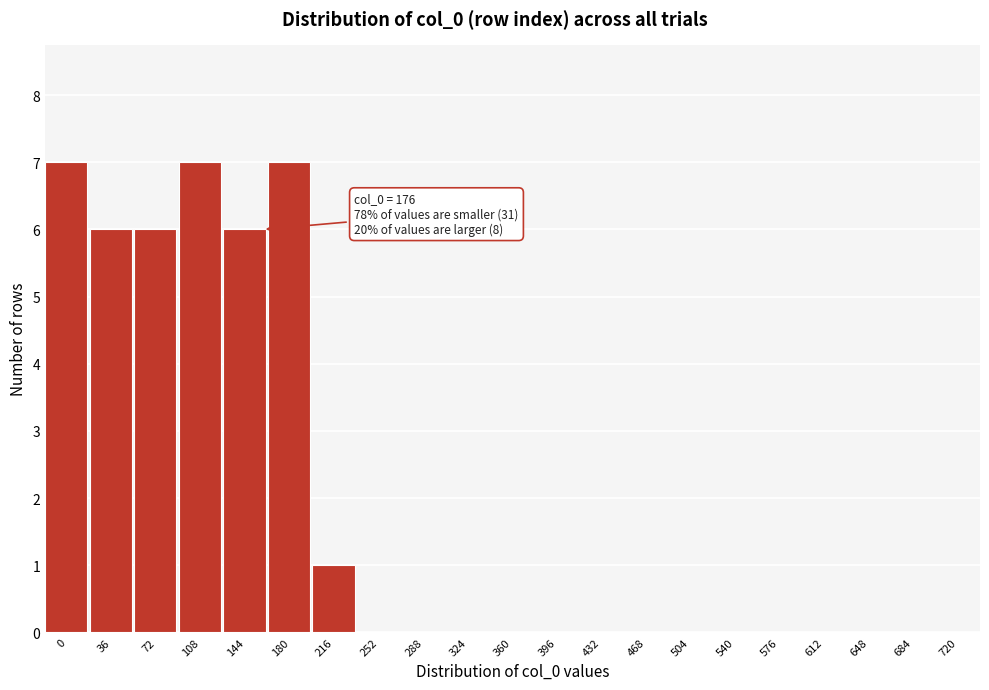

Reading left to right, list all the values displayed in this chart.

0=7	36=6	72=6	108=7	144=6	180=7	216=1	252=0	288=0	324=0	360=0	396=0	432=0	468=0	504=0	540=0	576=0	612=0	648=0	684=0	720=0